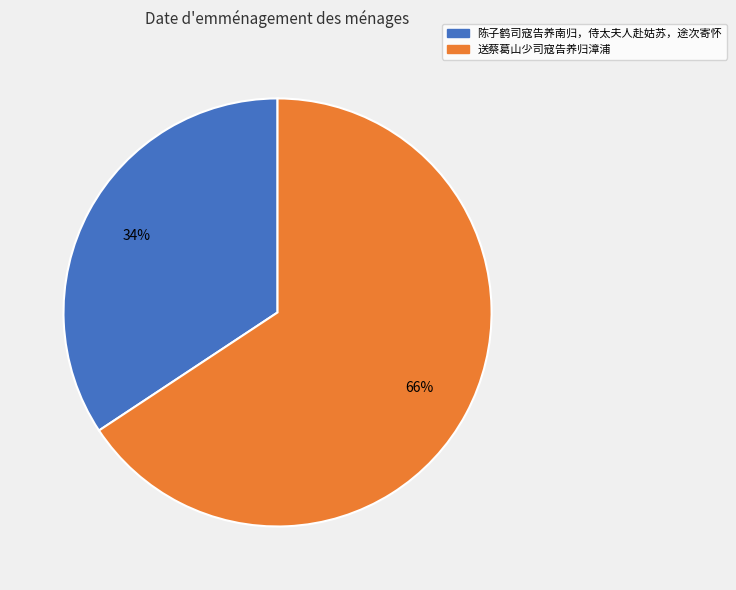

Count the number of slices in the pie.

2